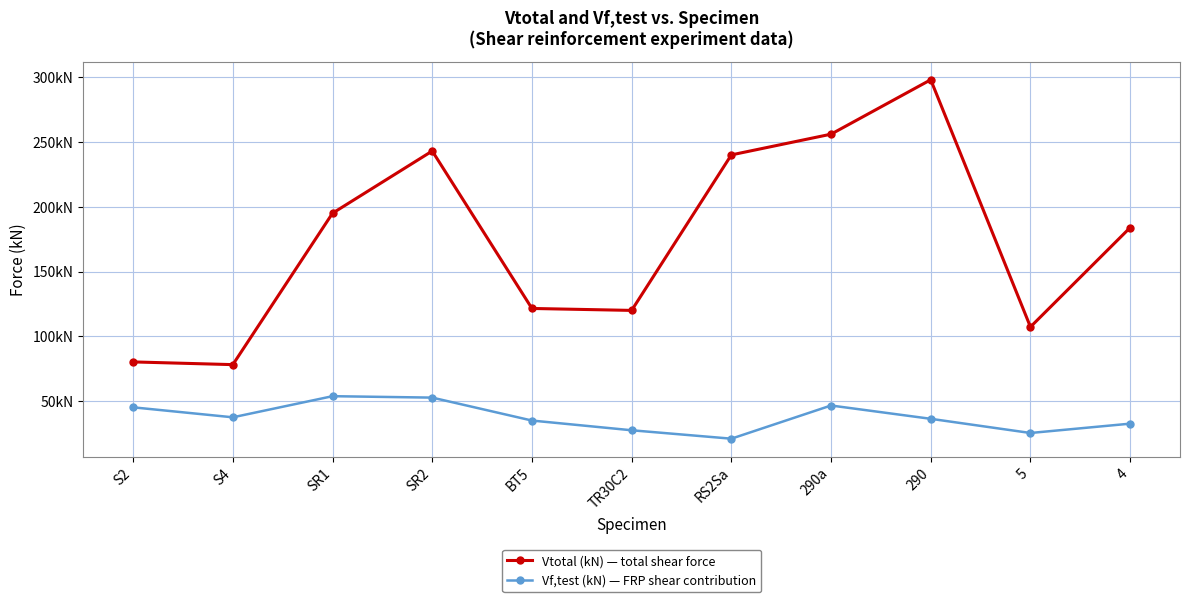

Reading left to right, list all the values displayed in this chart.

Vtotal (kN) — total shear force: S2=80.2	S4=78.2	SR1=195.0	SR2=243.0	BT5=121.5	TR30C2=120.0	RS2Sa=240.0	290a=256.0	290=298.0	5=107.2	4=183.9
Vf,test (kN) — FRP shear contribution: S2=45.2	S4=37.5	SR1=53.8	SR2=52.7	BT5=35.0	TR30C2=27.5	RS2Sa=21.0	290a=46.6	290=36.3	5=25.4	4=32.6